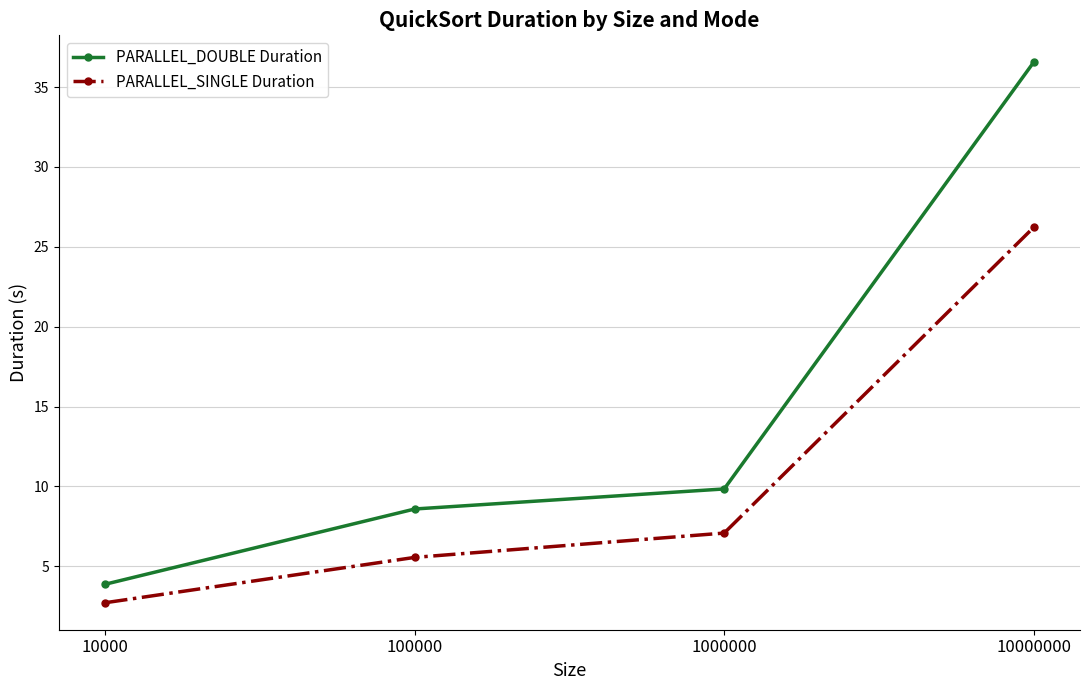

True or false: PARALLEL_SINGLE Duration and PARALLEL_DOUBLE Duration intersect in this chart.

False